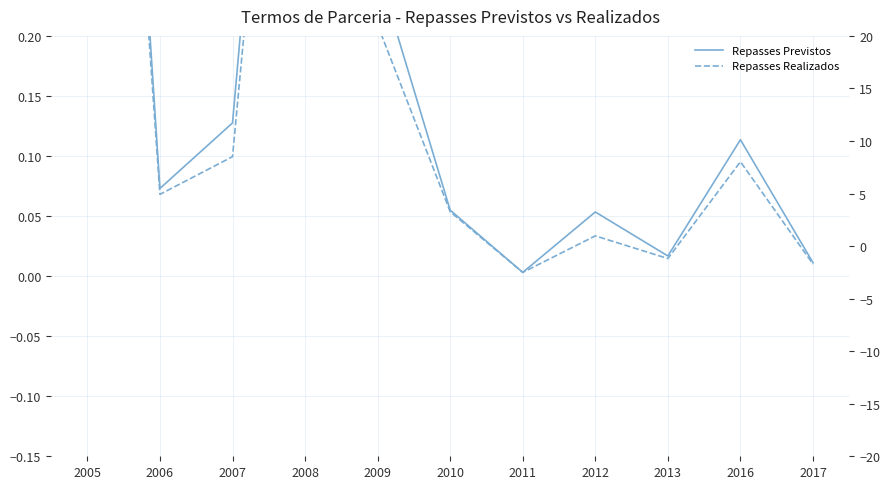

What is the spread (max minus min) of values at 2009?

0.7